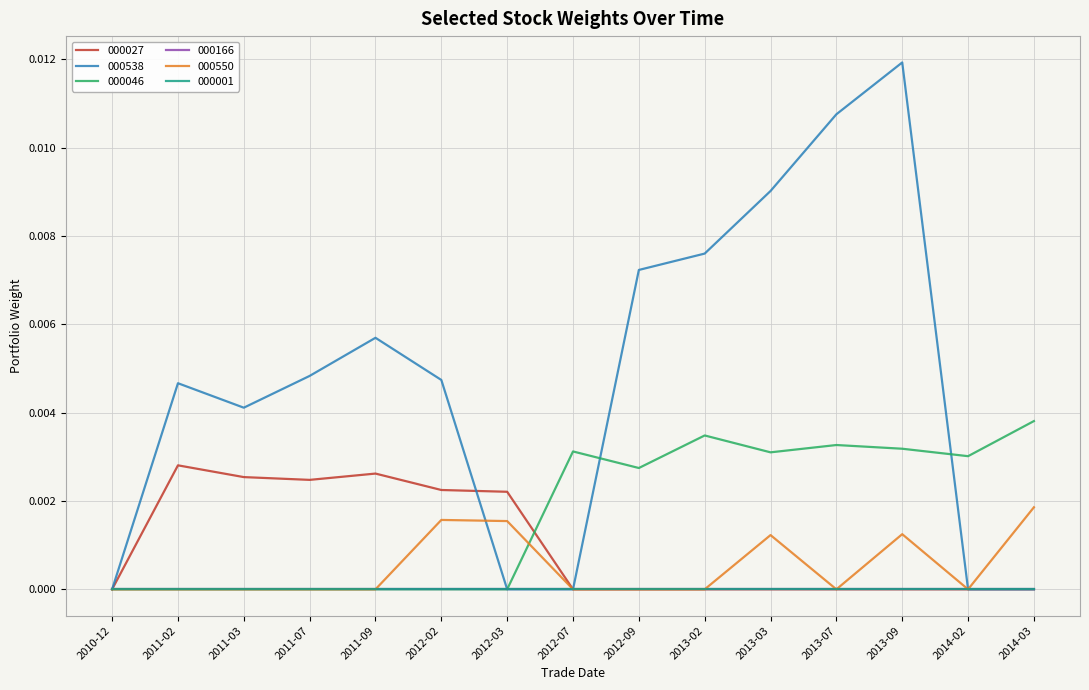

Which series has the widest spread of values?

000538